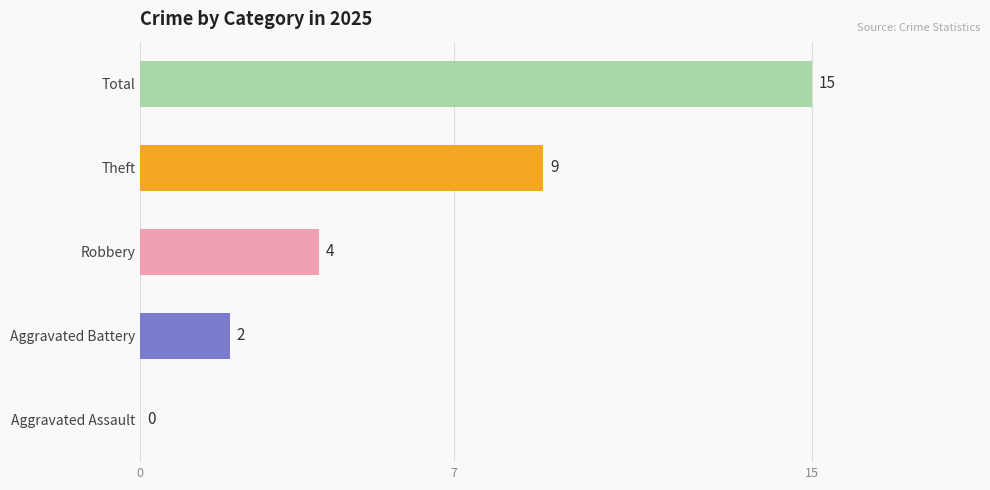

What is the maximum value shown in the chart?

15